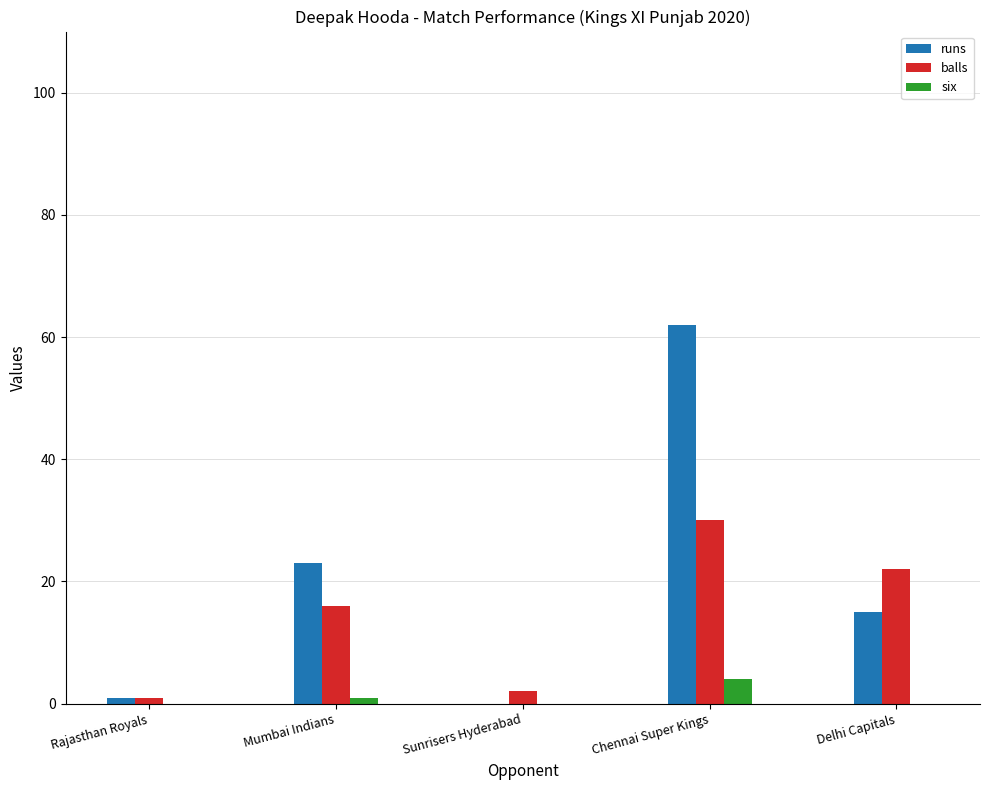

What is the value of the runs bar at the 1st from the left?

1